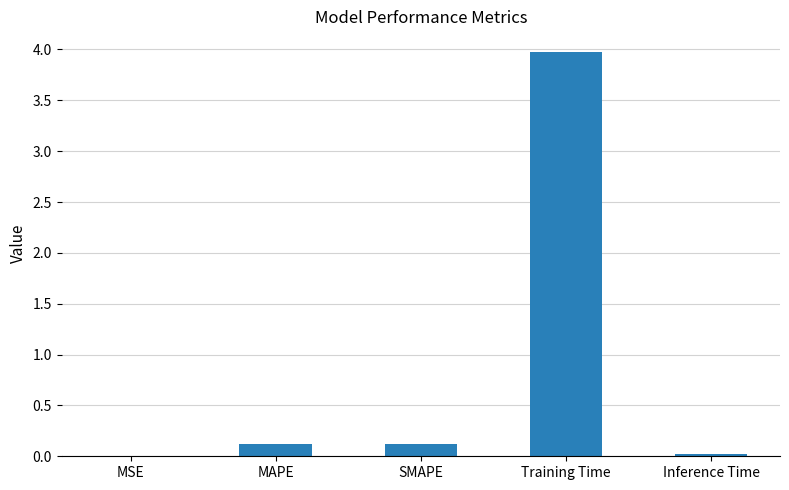

Which label corresponds to the largest value in the chart?

Training Time